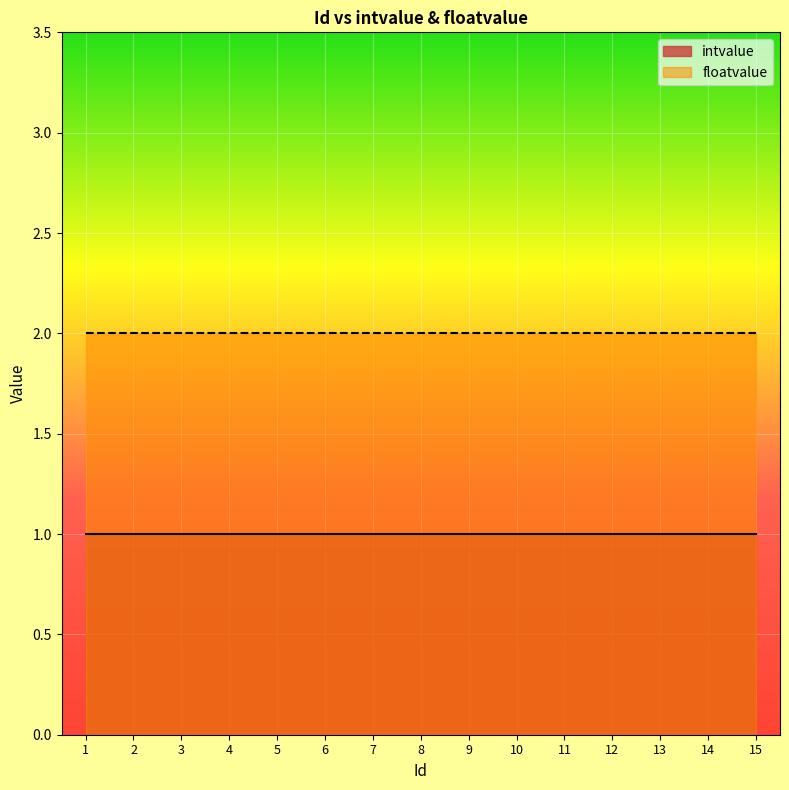

At 14, list the series in order from largest to smallest.

floatvalue, intvalue